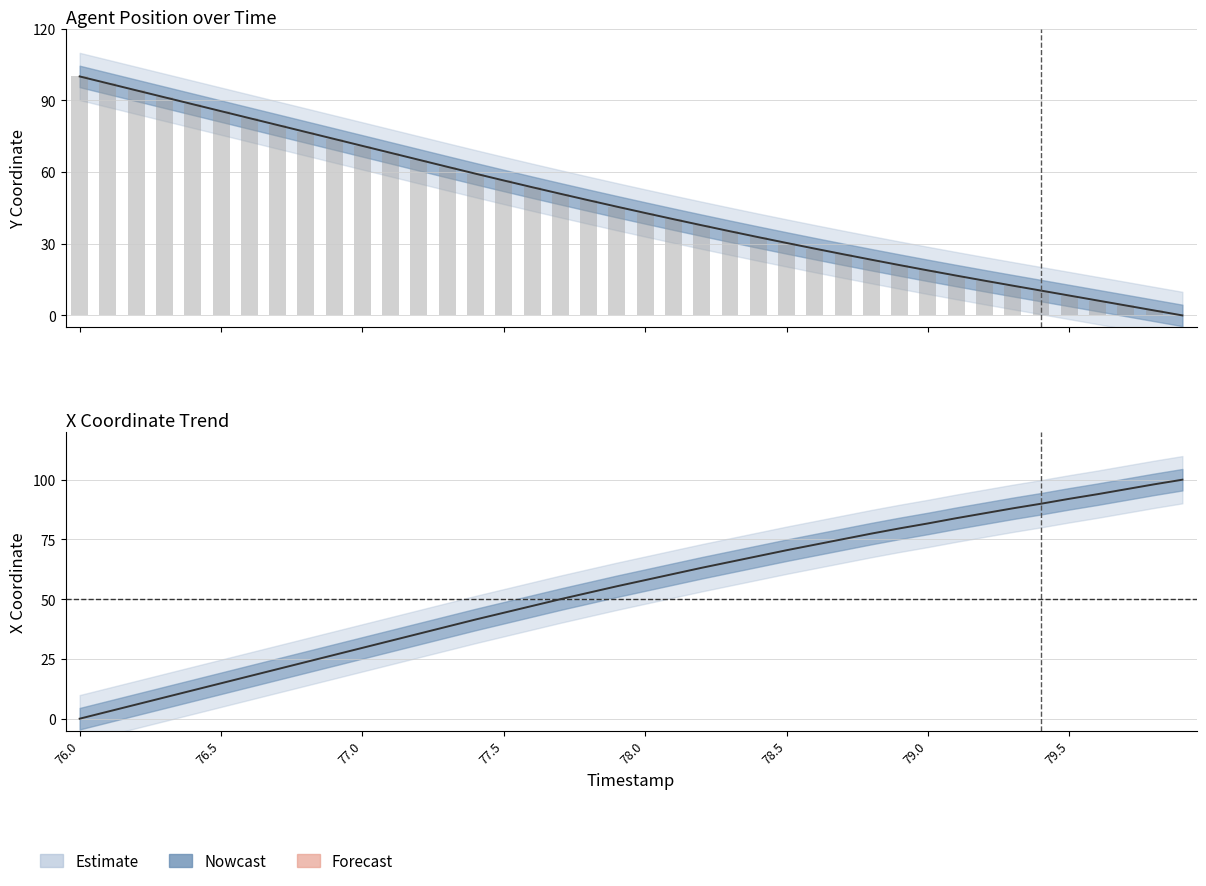

Rank the series by their average value, from highest to lowest.

X, Y